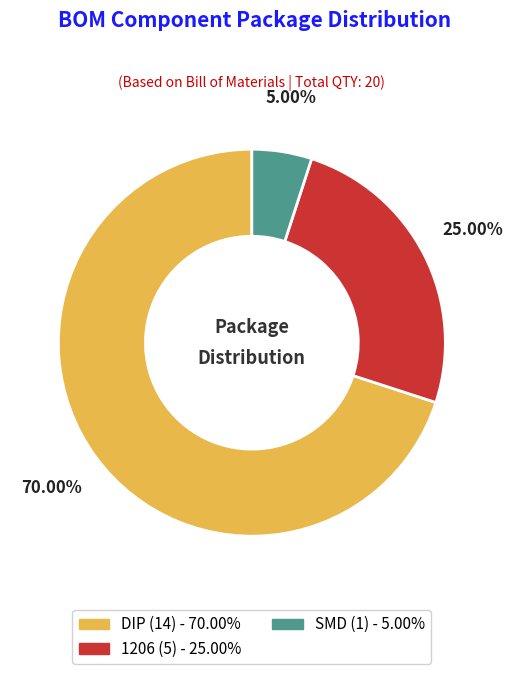

To the nearest percent, what portion does SMD represent?

5%